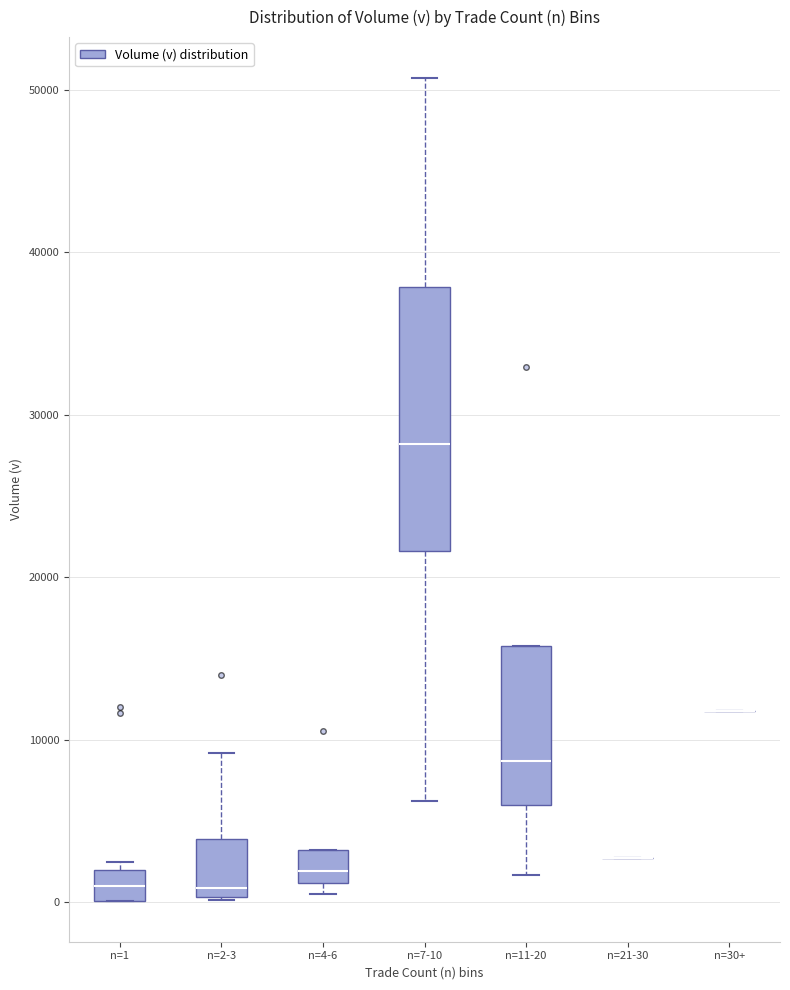

Comparing the boxes themselves (not the whiskers), which one is the tallest?

n=7-10